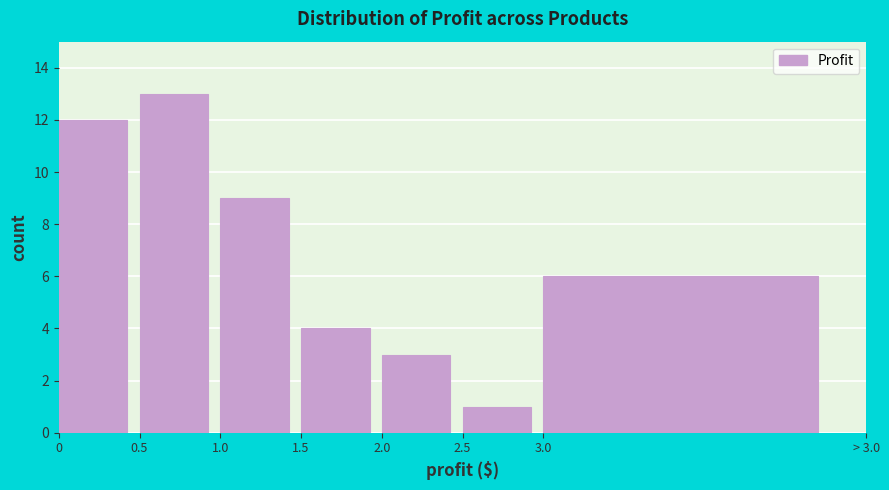

Reading left to right, what are all the values shown in this chart?

12	13	9	4	3	1	6